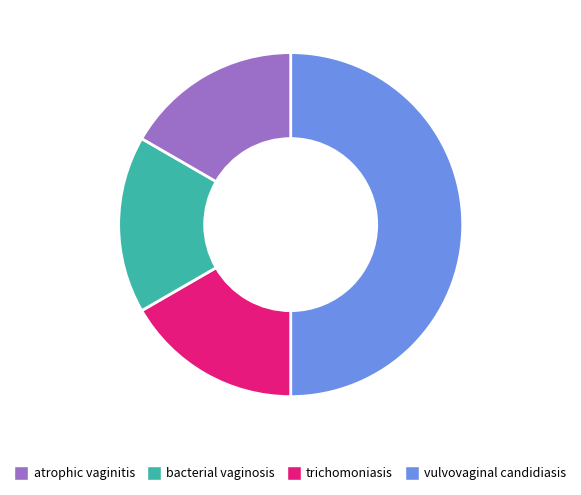

Count the number of slices in the pie.

4